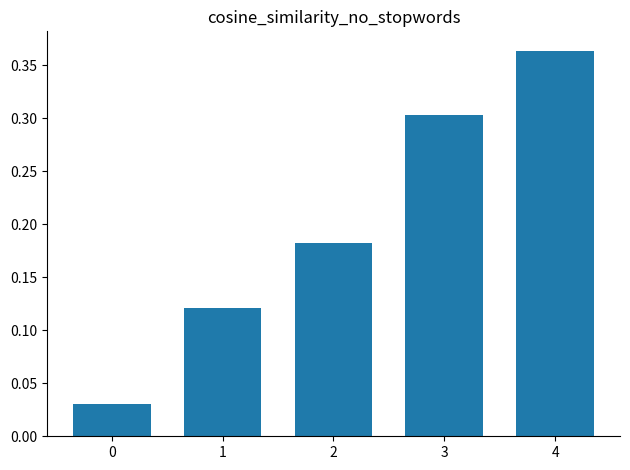

Count the number of data series in this chart.

1